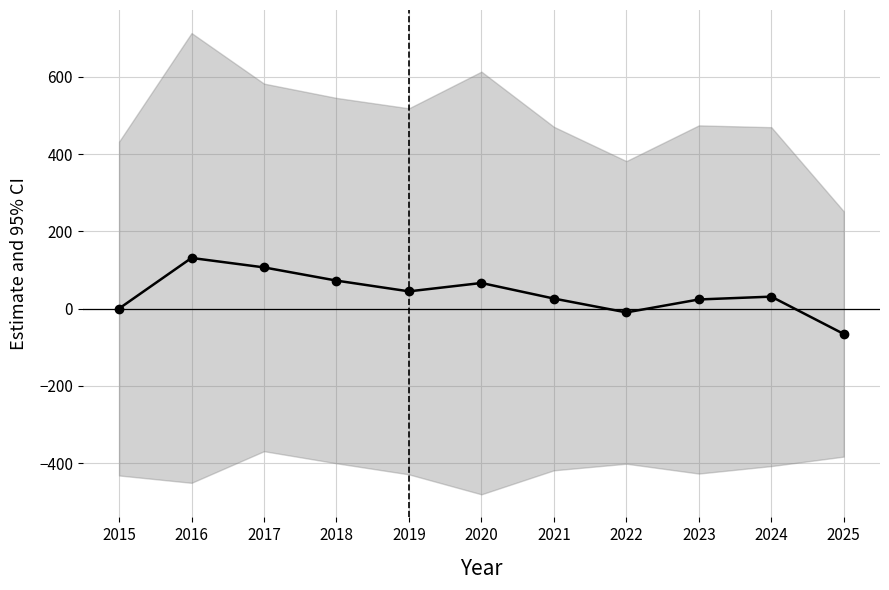

What is the difference between the second highest and second lowest values?

116.5